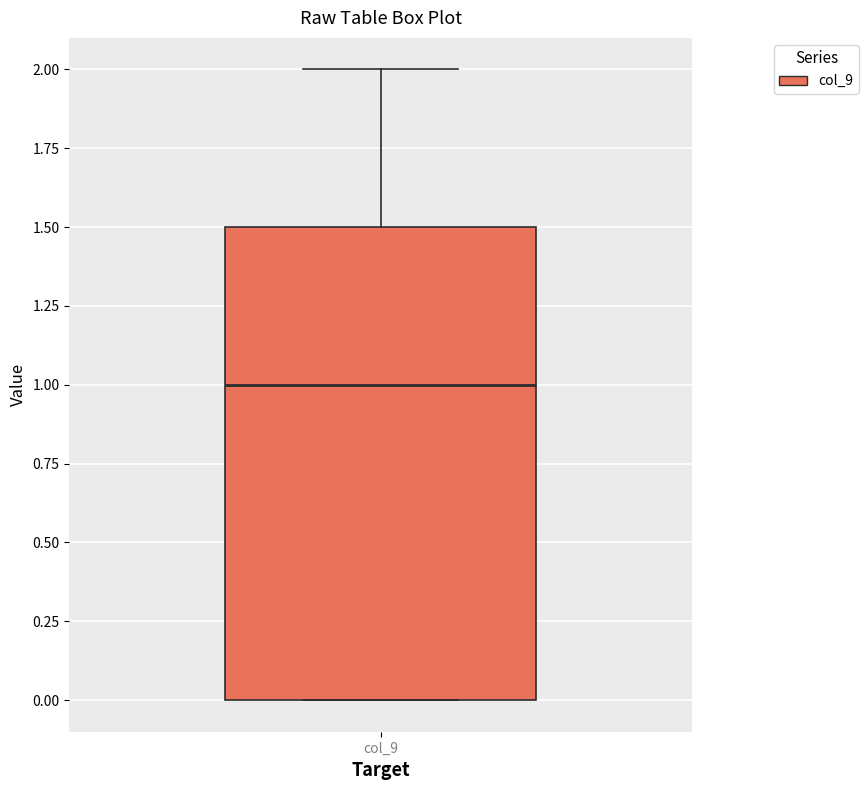

Transcribe this box plot: give where the median line is, the range the box spans, and where the two whiskers end, as read against the y-axis. The values are not printed on the chart, so give them approximately, as read against the axis.

median 1.0, box 0.0 to 1.5, whiskers 0.0 to 2.0